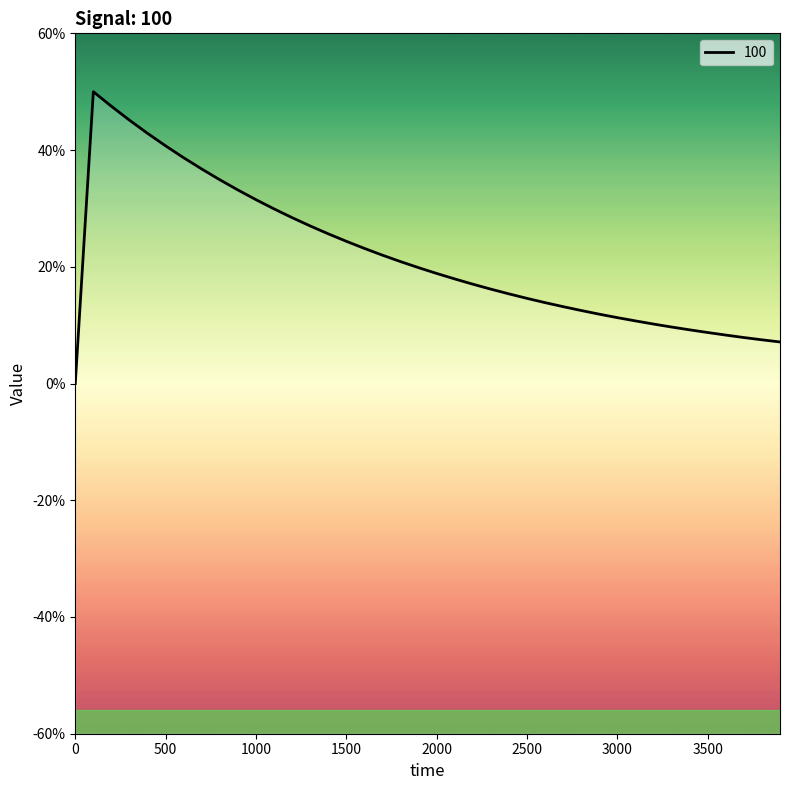

What is the maximum value shown in the chart?

0.5